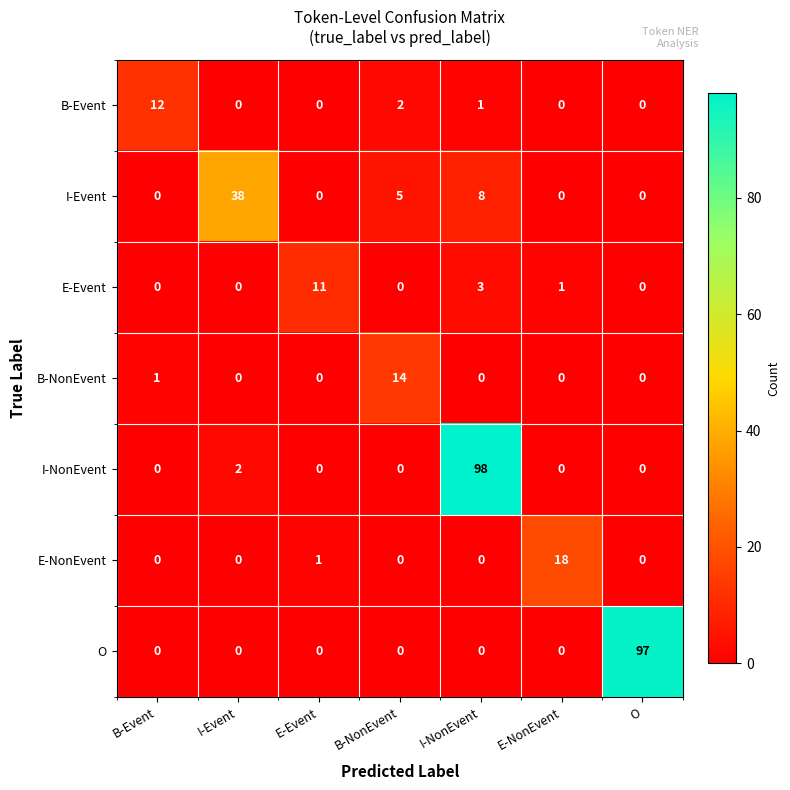

Read the I-NonEvent value at I-NonEvent.

98